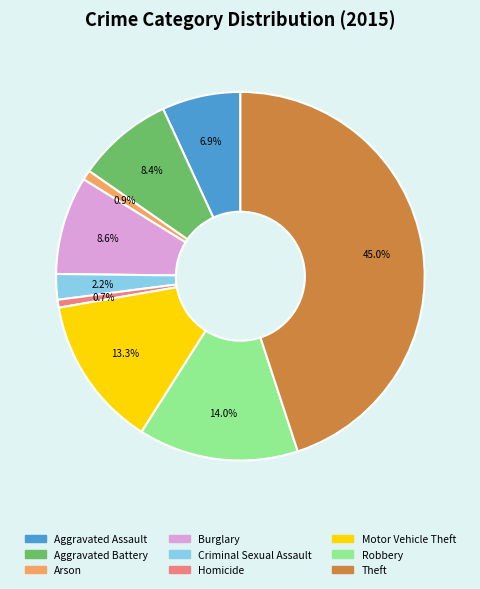

How much of the chart is everything except Robbery?

86.0%